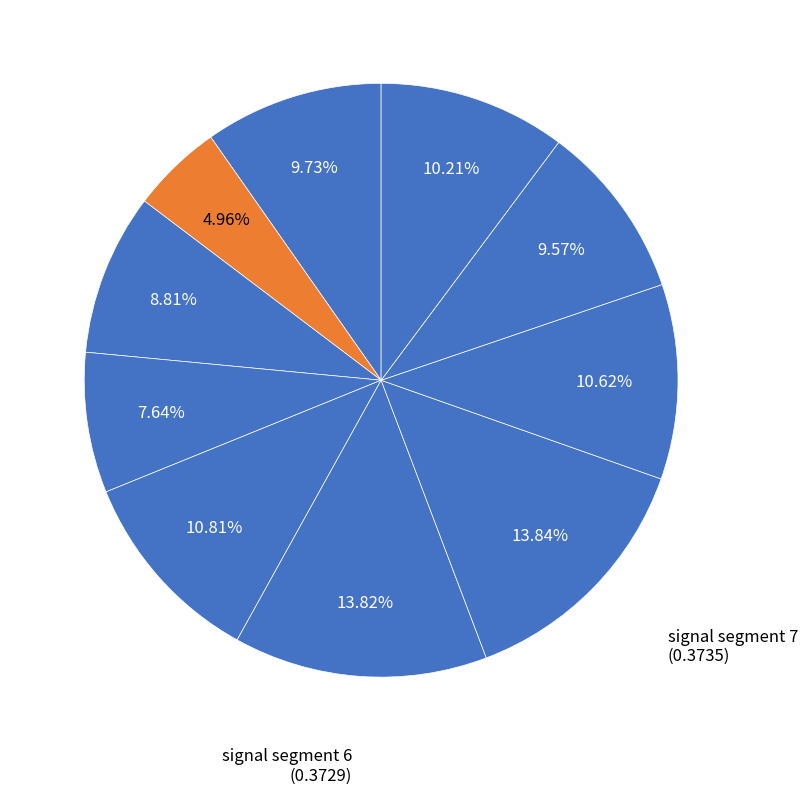

How many slices are in this pie chart?

10